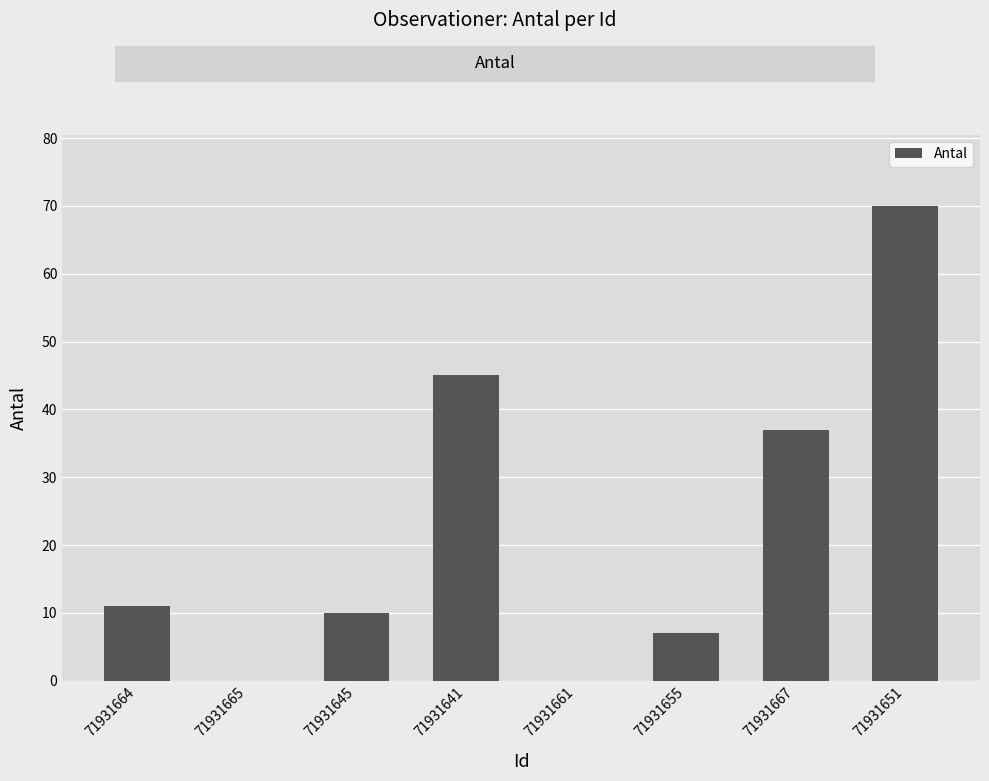

Count the number of data series in this chart.

1